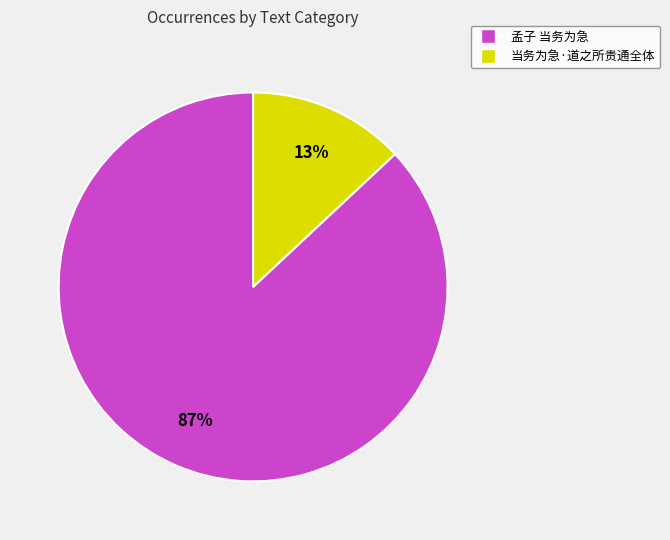

To the nearest percent, what percentage of the pie is 当务为急·道之所贵通全体?

13%